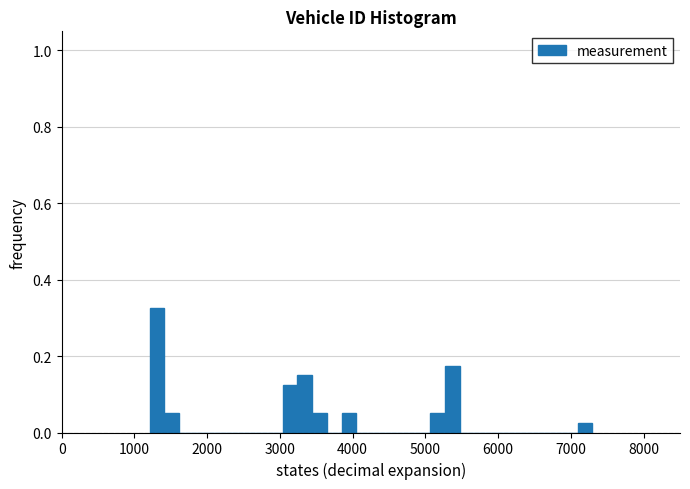

Around what value on the x-axis is the tallest bar? Give the approximate position of its centre, as read against the axis.

1300